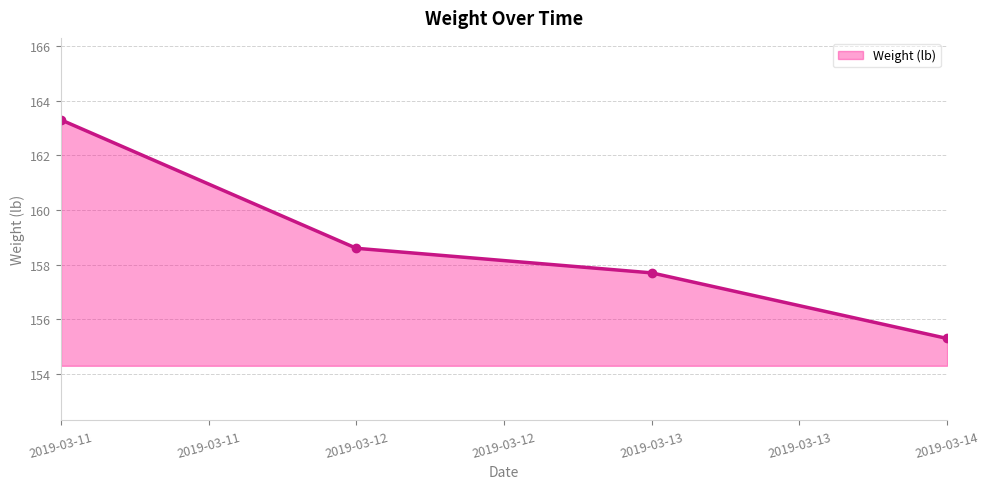

Reading right to left, transcribe all the data shown in this chart.

155.3	157.7	158.6	163.3